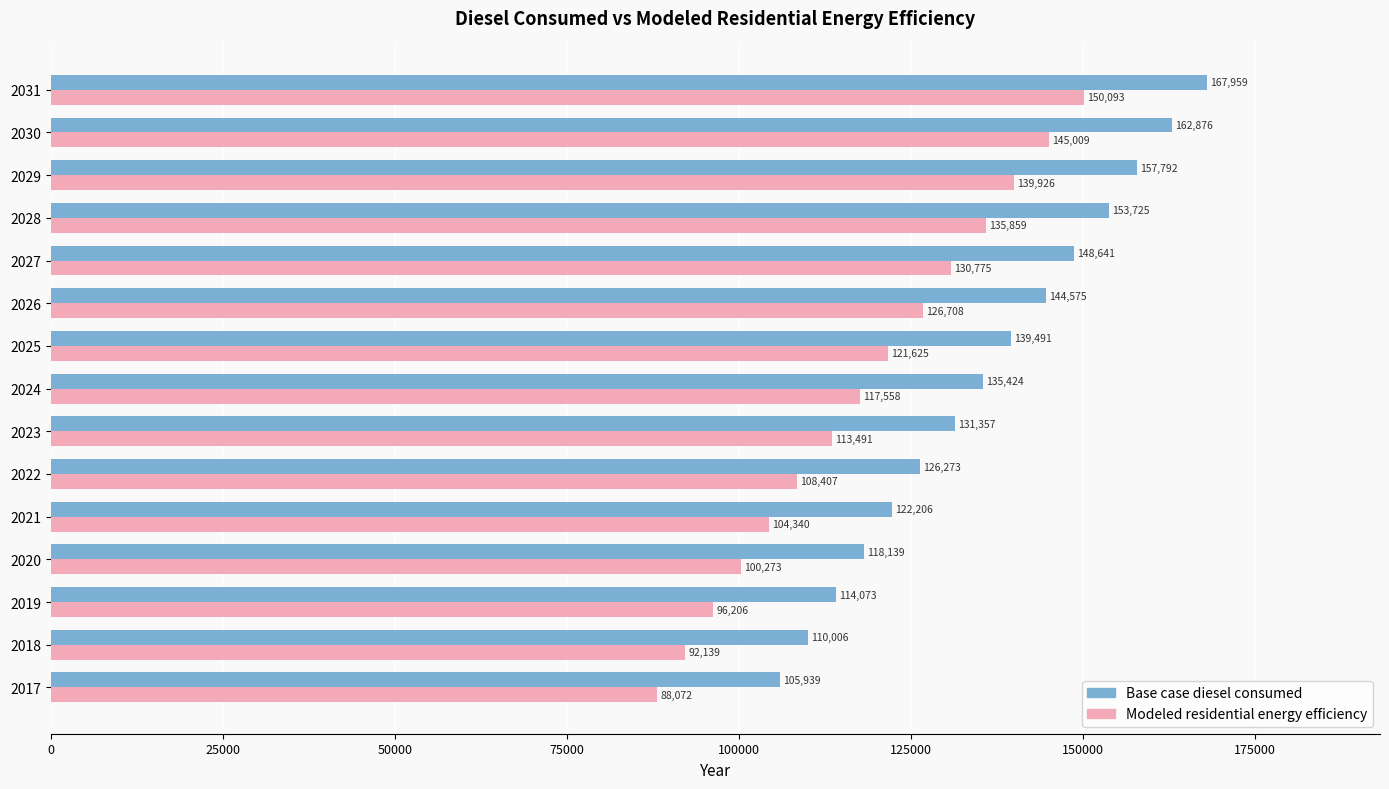

The value of Base case diesel consumed at 2031 is 167959.4. True or false?

True